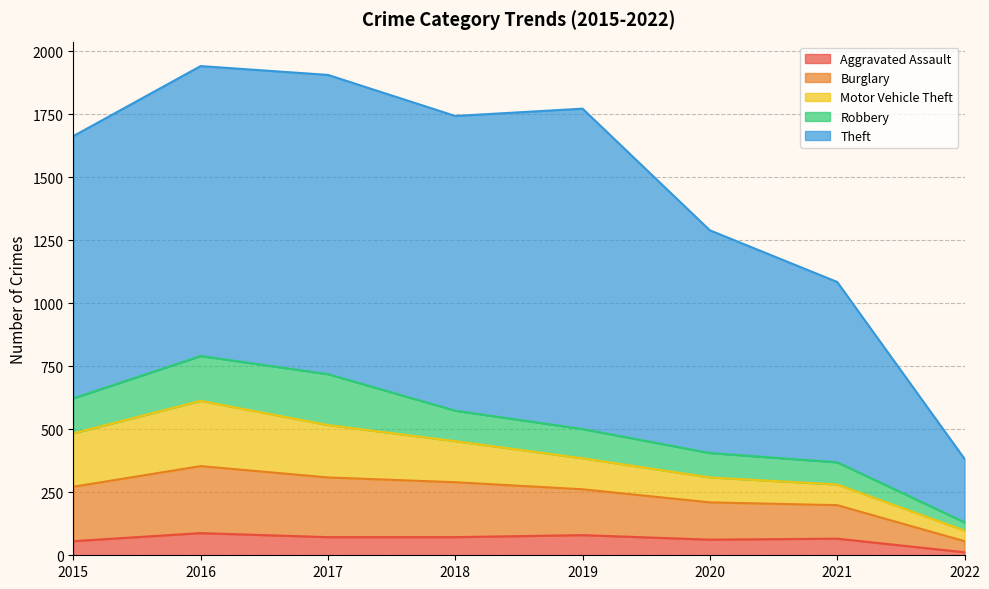

At which category does the chart reach its minimum across all series?

2022